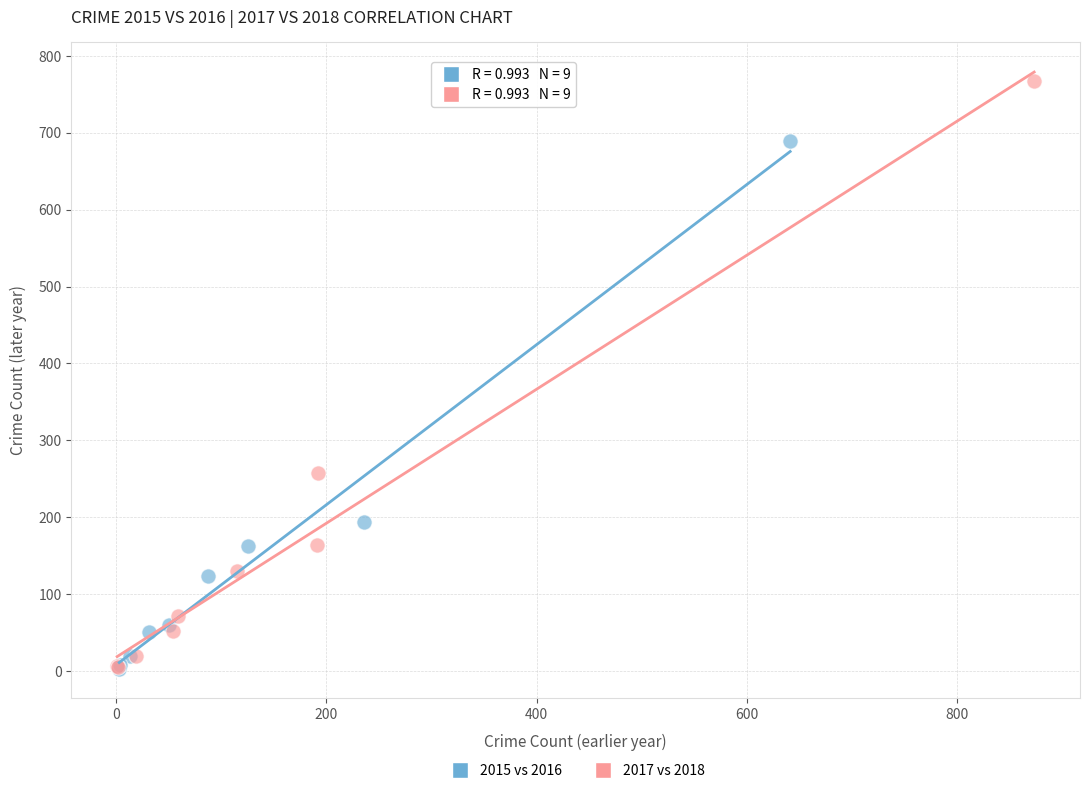

Which series reaches the maximum Y coordinate?

2017 vs 2018